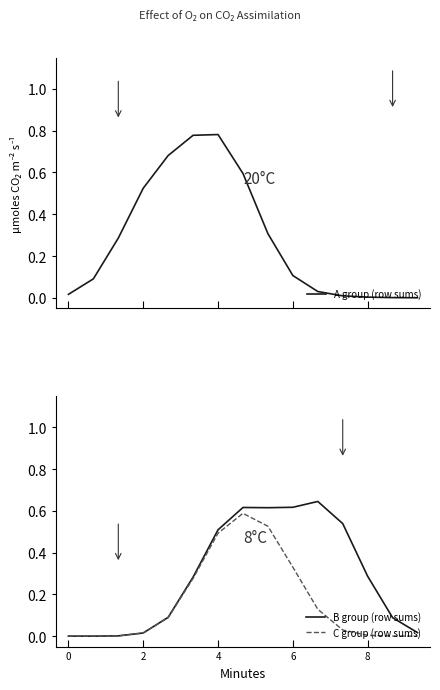

The value of B group (row sums) at 11 is 0.3. True or false?

False